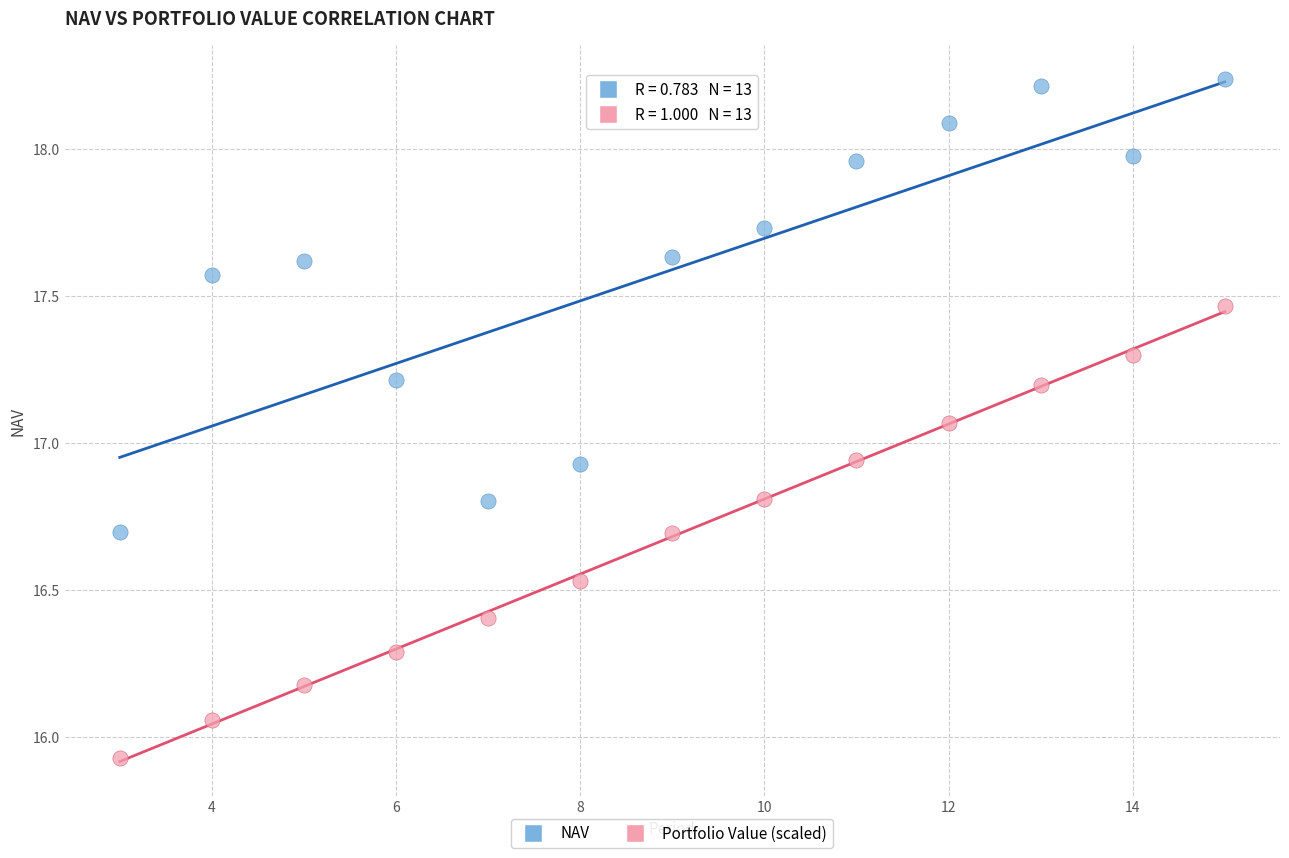

What is the X range (max minus min) for the scatter plot?

12.0